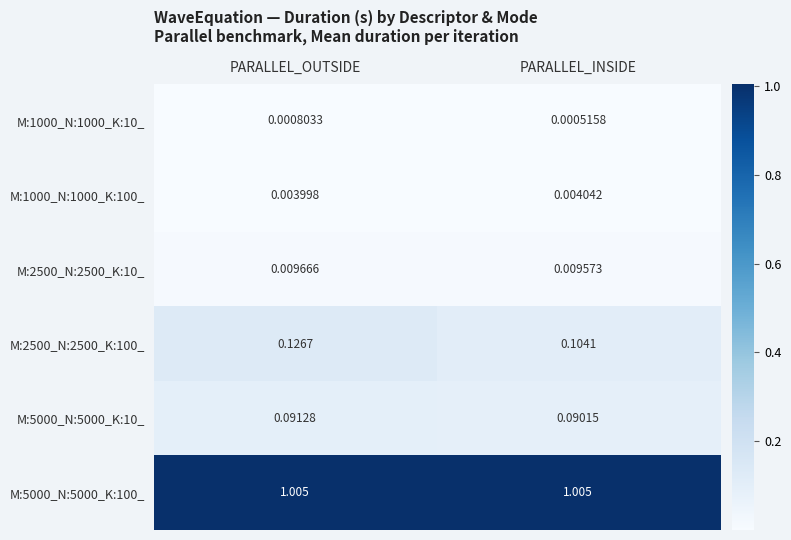

Which category has the lowest value across all series?

PARALLEL_INSIDE